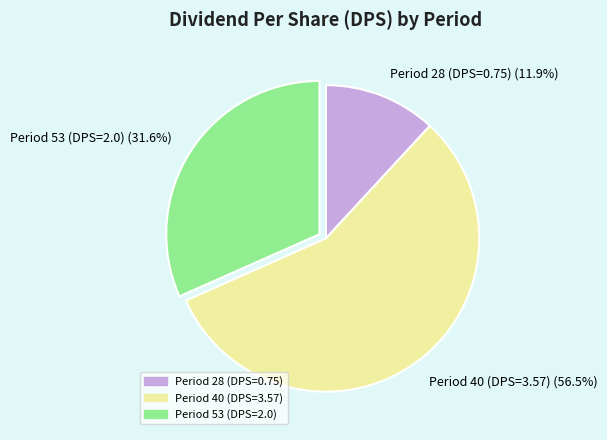

Rank the categories by value from lowest to highest.

Period 28 (DPS=0.75), Period 53 (DPS=2.0), Period 40 (DPS=3.57)